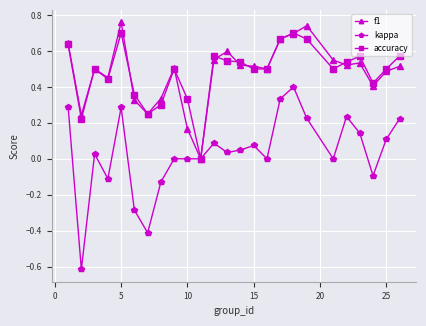

Which series has the largest range (max minus min)?

kappa